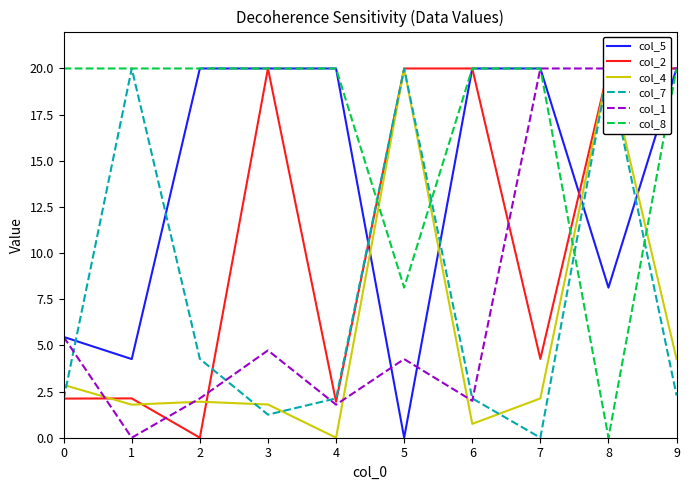

Reading left to right, transcribe all the data shown in this chart.

col_5: 5.5	4.3	20.0	20.0	20.0	0.0	20.0	20.0	8.1	20.0
col_2: 2.1	2.1	0.0	20.0	1.9	20.0	20.0	4.3	20.0	20.0
col_4: 2.9	1.8	1.9	1.8	0.0	20.0	0.8	2.1	20.0	4.3
col_7: 2.1	20.0	4.3	1.2	2.1	20.0	2.1	0.0	20.0	2.3
col_1: 5.5	0.0	2.1	4.7	1.8	4.3	2.0	20.0	20.0	20.0
col_8: 20.0	20.0	20.0	20.0	20.0	8.1	20.0	20.0	0.0	20.0